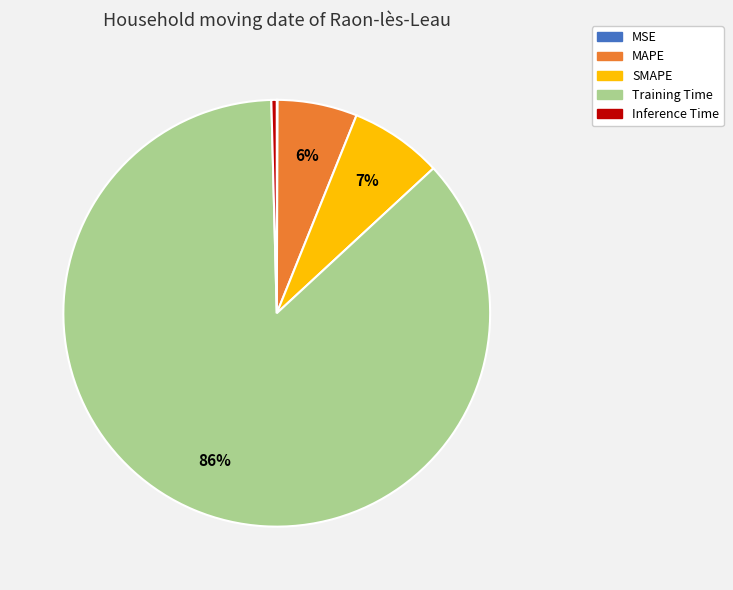

Is it true that Inference Time is 0% of the pie?

True